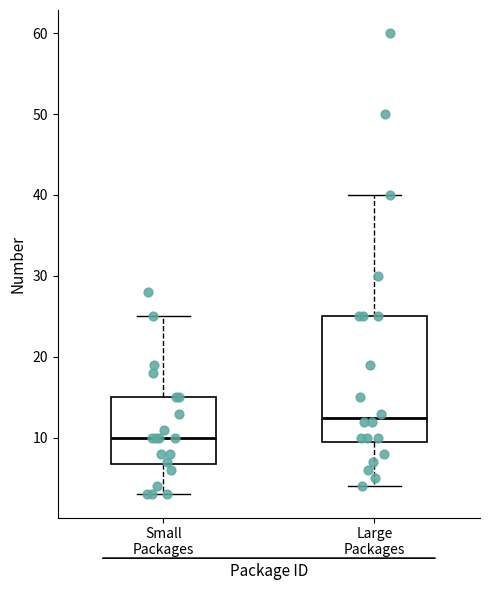

Where is the upper edge of the box for Large Packages on the y-axis? The values are not printed on the chart, so give them approximately, as read against the axis.

25